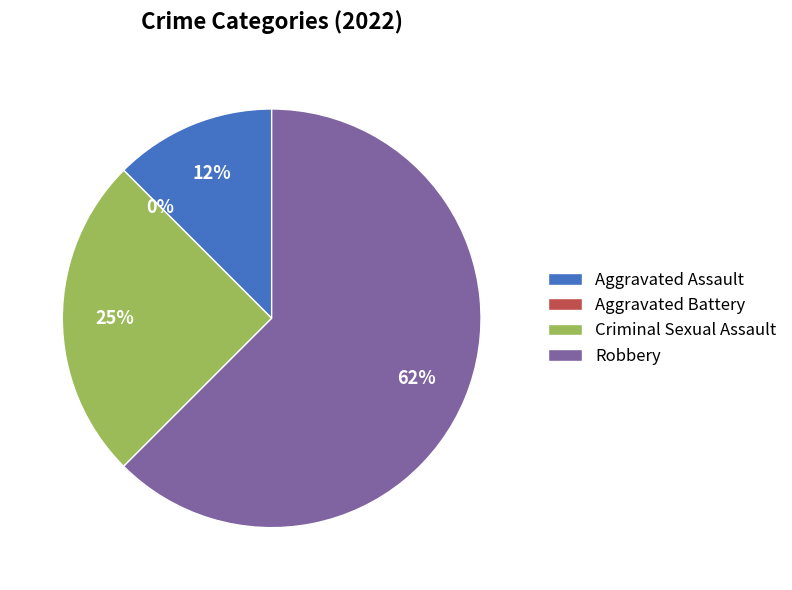

To the nearest percent, what is the combined percentage of Aggravated Assault and Aggravated Battery?

12%